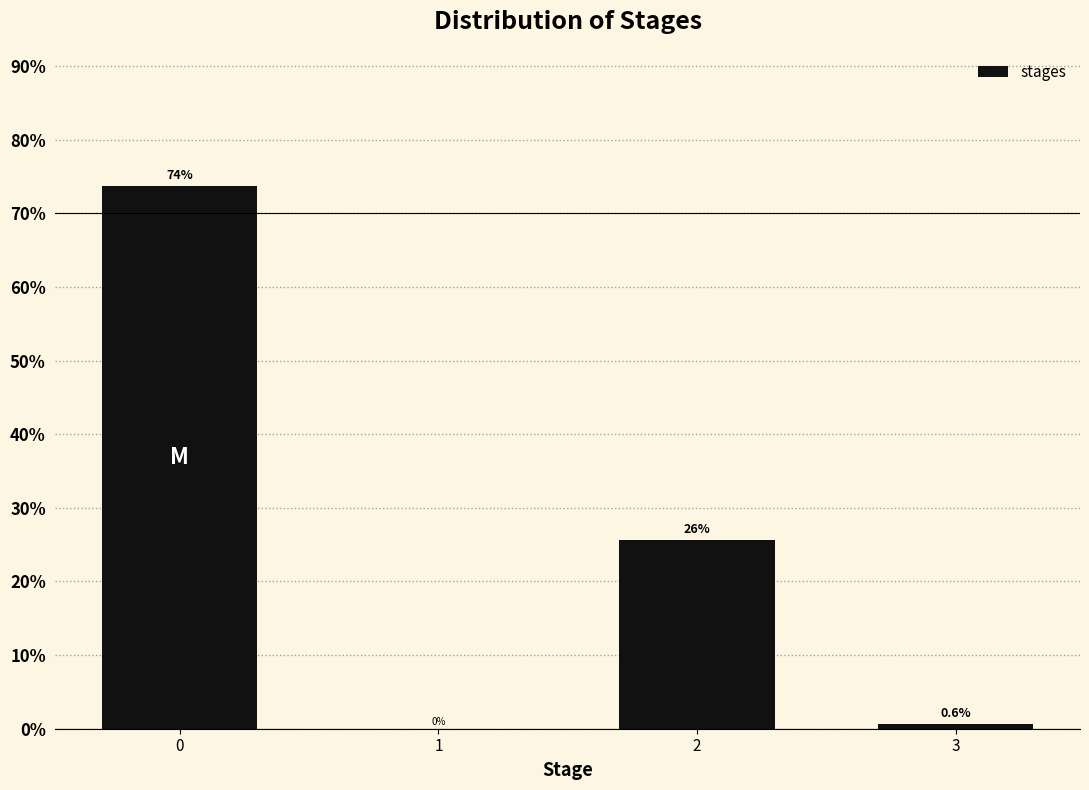

Reading left to right, list all the values displayed in this chart.

0=73.8	1=0.0	2=25.6	3=0.6